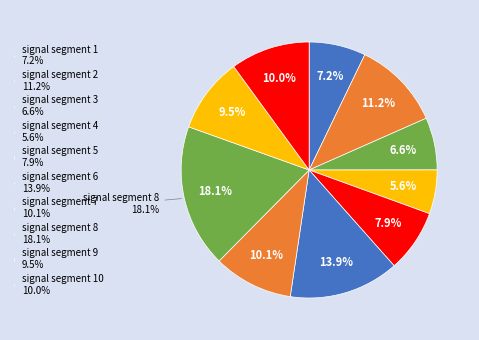

Does any single category account for the majority?

No